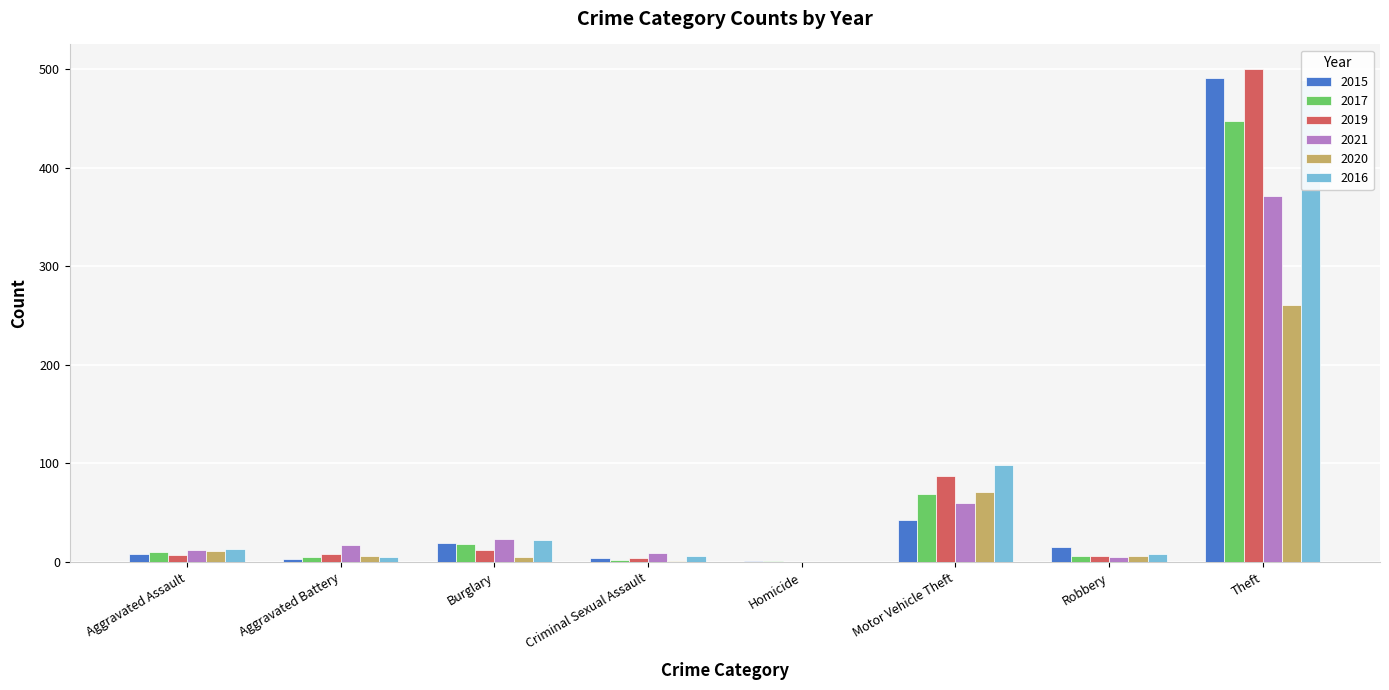

True or false: 2016 has a value of 0 at Homicide.

True